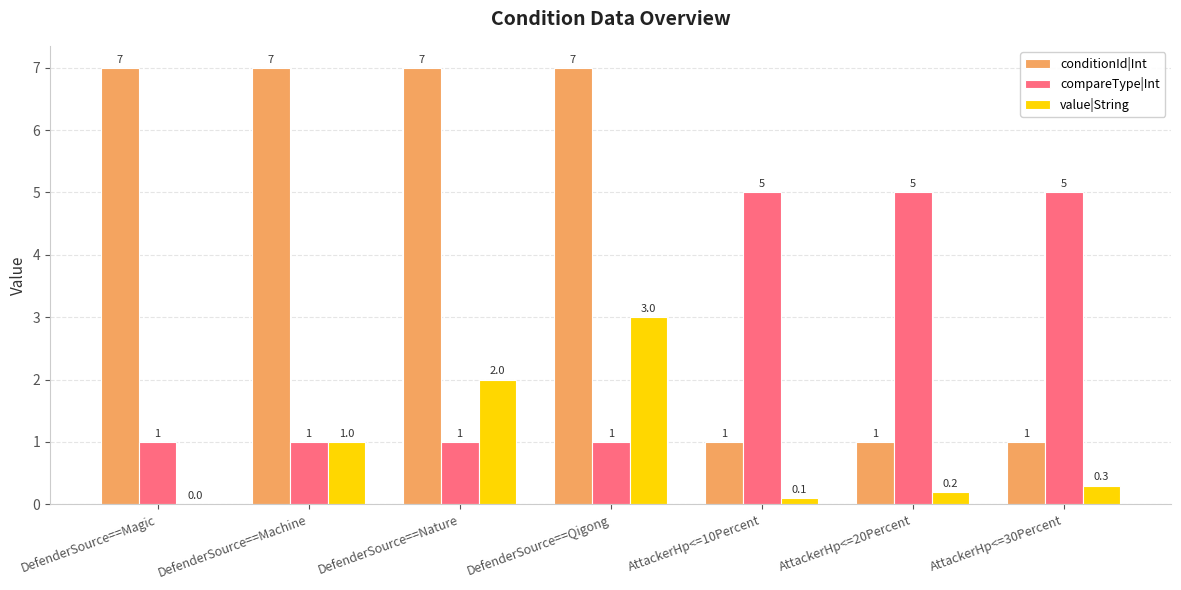

Reading right to left, extract all data points from this chart.

conditionId|Int: 1.0	1.0	1.0	7.0	7.0	7.0	7.0
compareType|Int: 5.0	5.0	5.0	1.0	1.0	1.0	1.0
value|String: 0.3	0.2	0.1	3.0	2.0	1.0	0.0